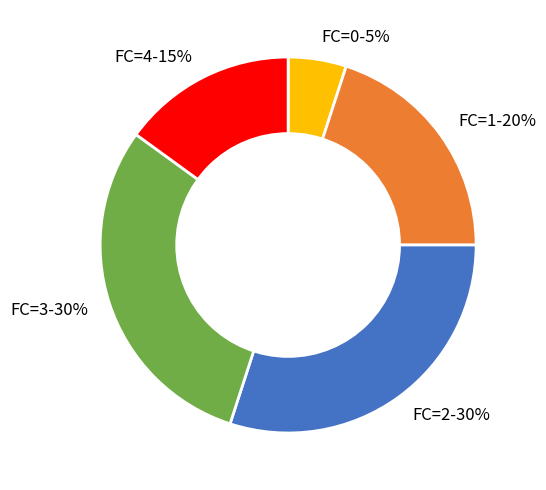

Is the sum of FC=0-5% and FC=1-20% greater than half?

No